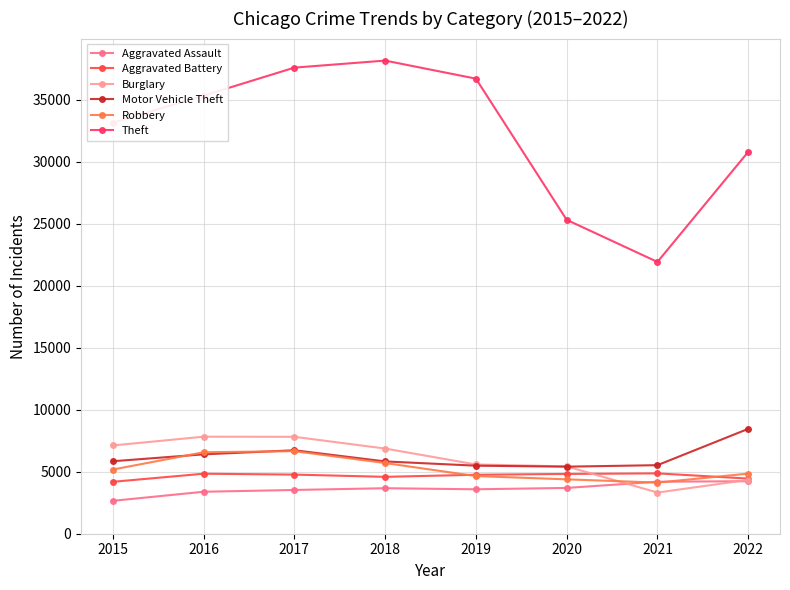

What is the maximum value shown in the chart?

38141